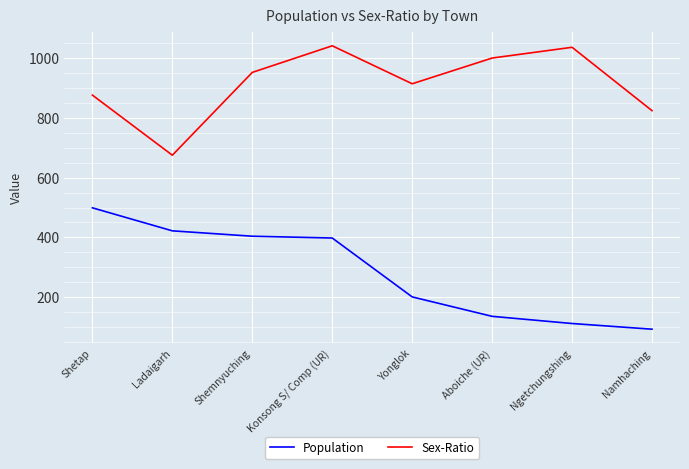

Rank the series at Aboiche (UR) from highest to lowest value.

Sex-Ratio, Population